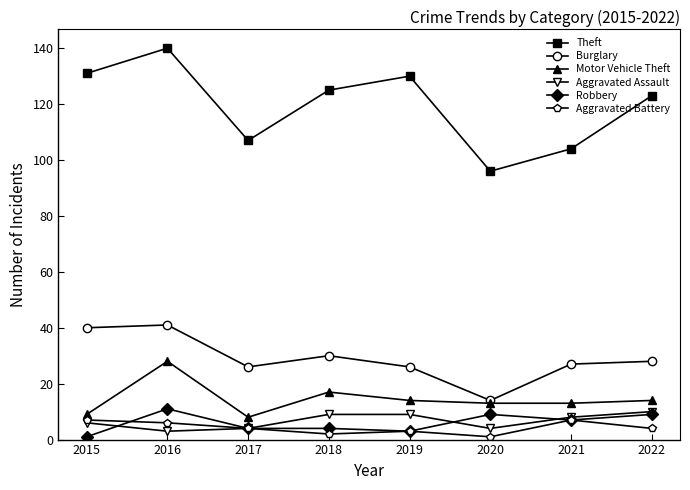

What is the difference between the second highest and minimum values in the Aggravated Assault series?

6